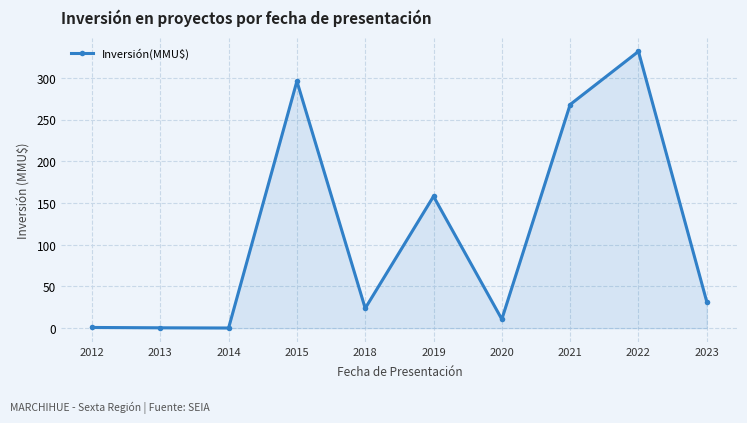

True or false: there are more than 2 points higher than both neighbors.

True